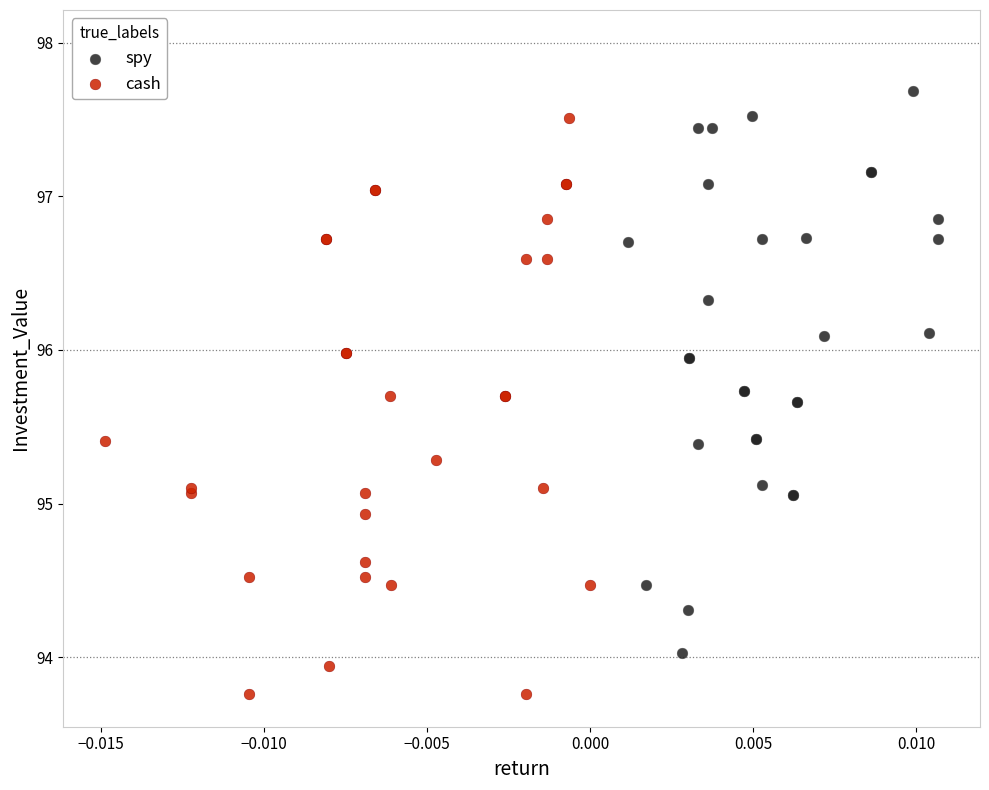

Which series reaches the minimum Y coordinate?

cash